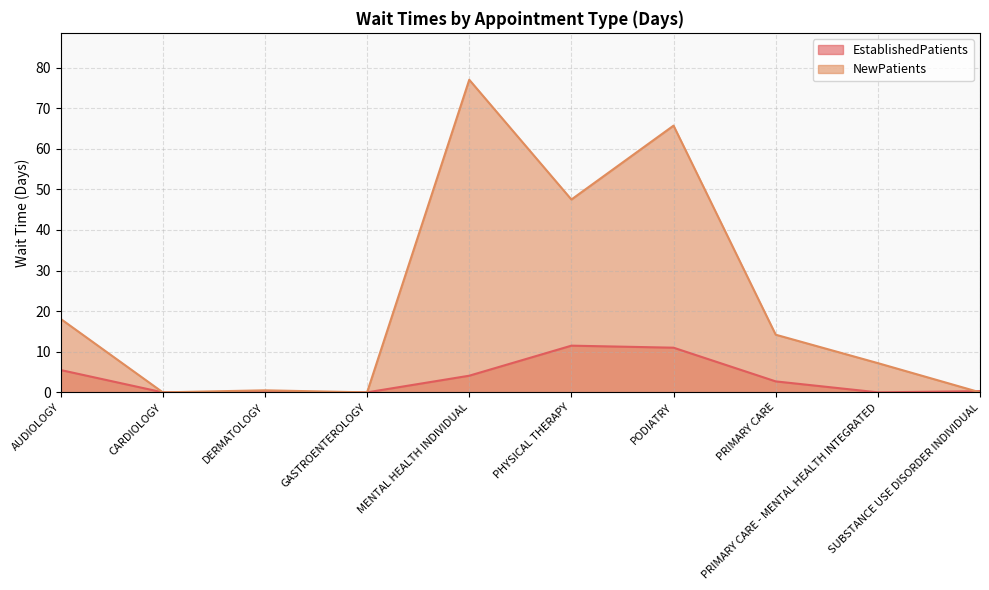

Which has a higher value, MENTAL HEALTH INDIVIDUAL or SUBSTANCE USE DISORDER INDIVIDUAL?

MENTAL HEALTH INDIVIDUAL